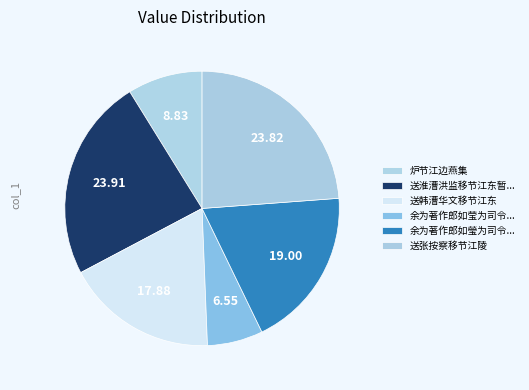

The 送韩漕华文移节江东 slice represents 1% of the pie. True or false?

False